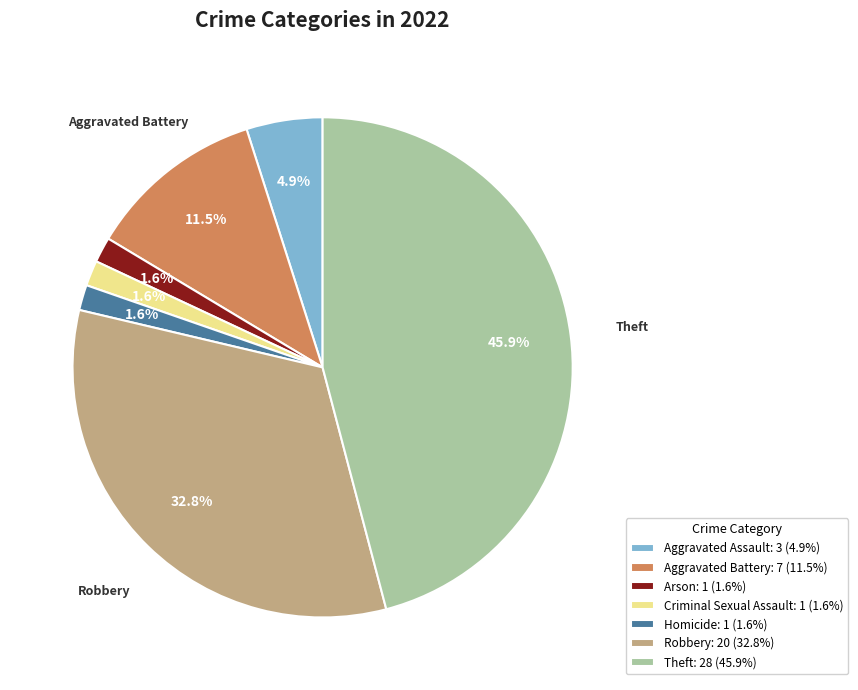

Is Theft the majority of the pie?

No